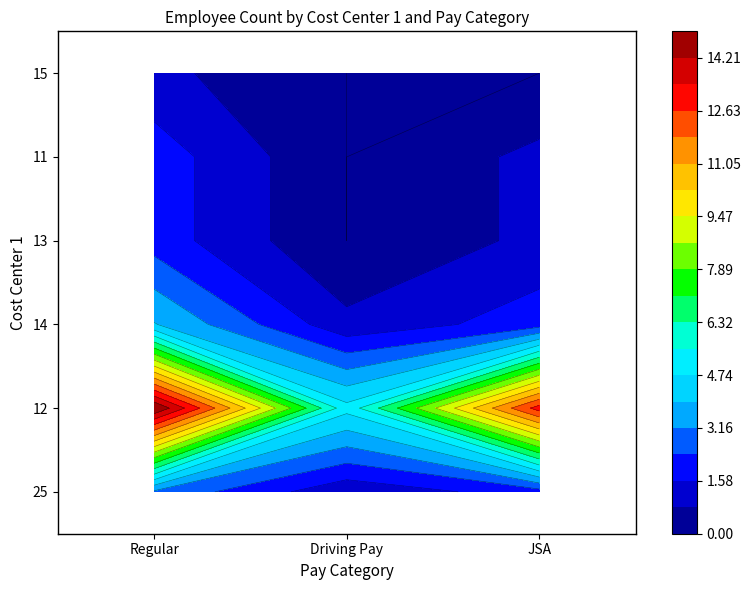

At which label does JSA reach its peak?

12